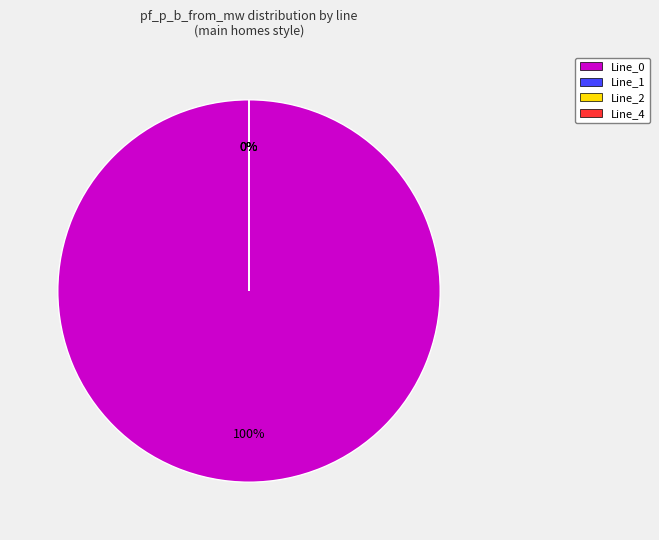

Count the number of slices in the pie.

4